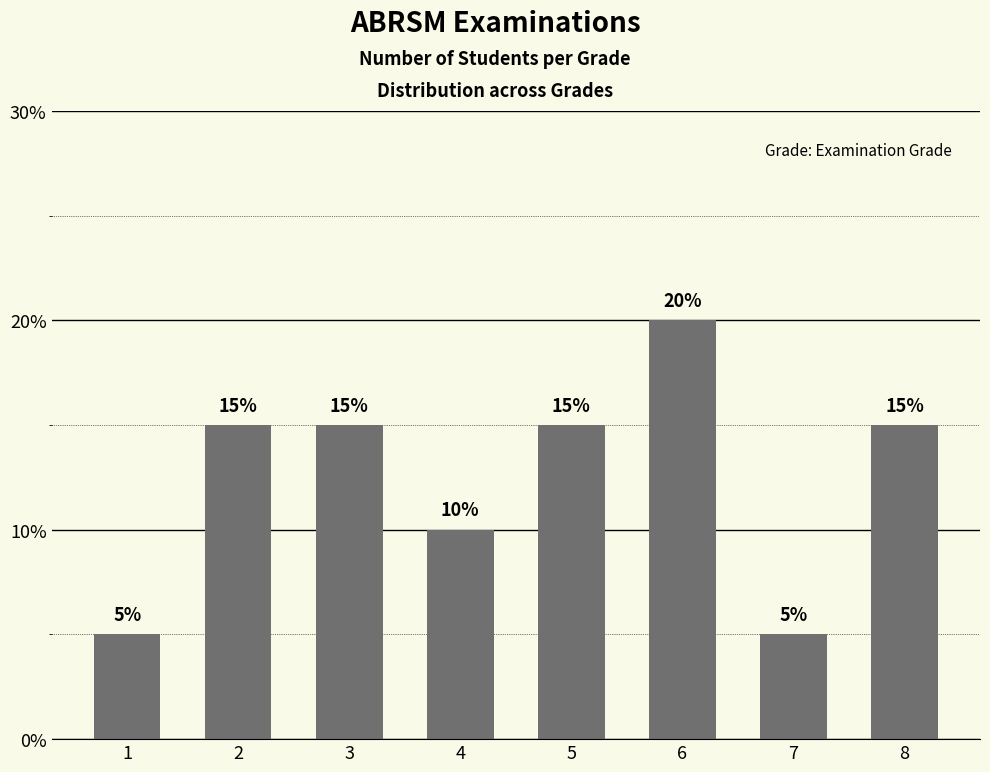

What is the value of the 2nd bar from the left?

15